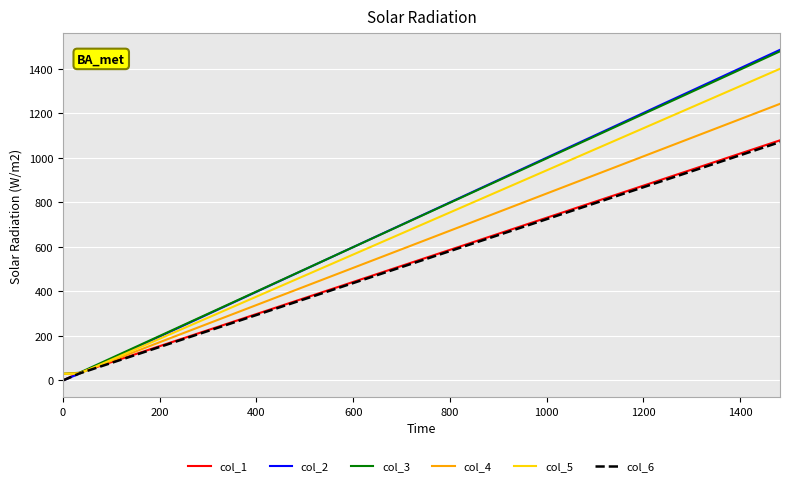

What is the maximum value shown in the chart?

1485.3